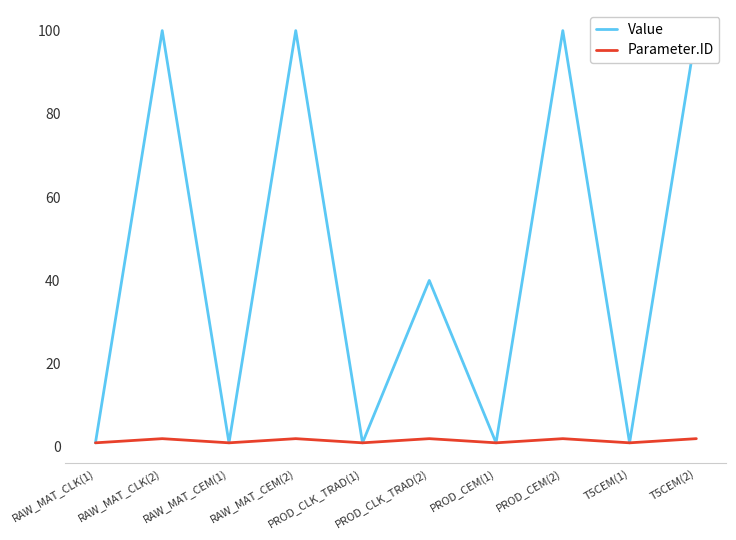

At which category does Value reach its first local valley?

RAW_MAT_CEM(1)